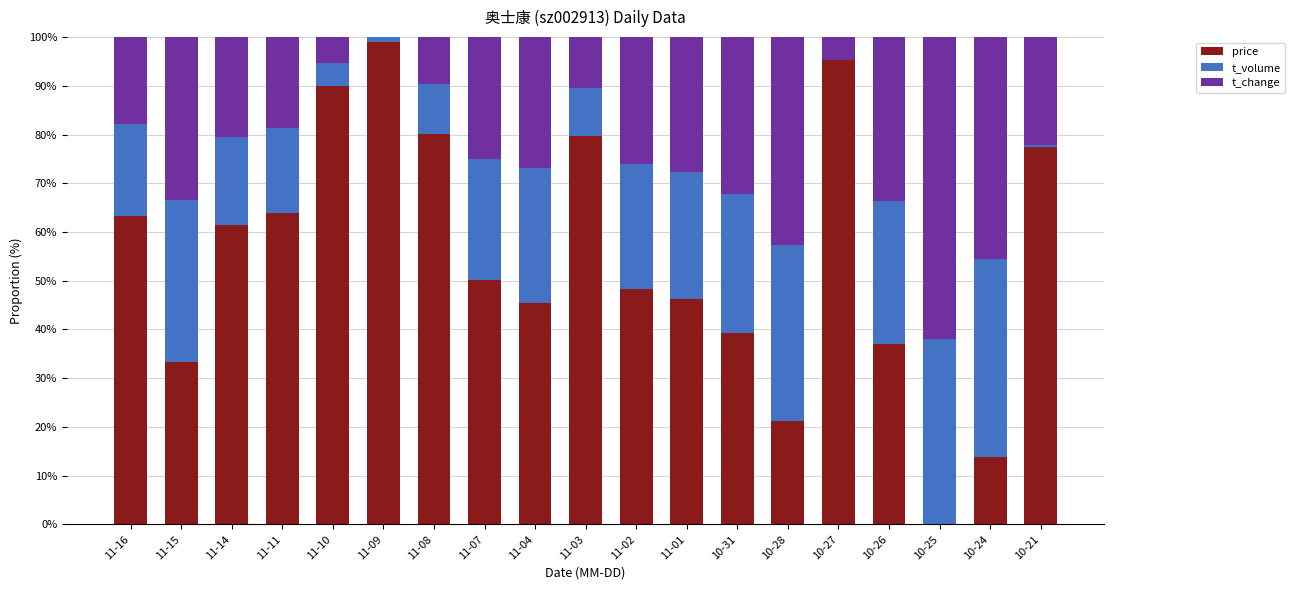

Are the bars grouped side by side (vs. stacked)?

No